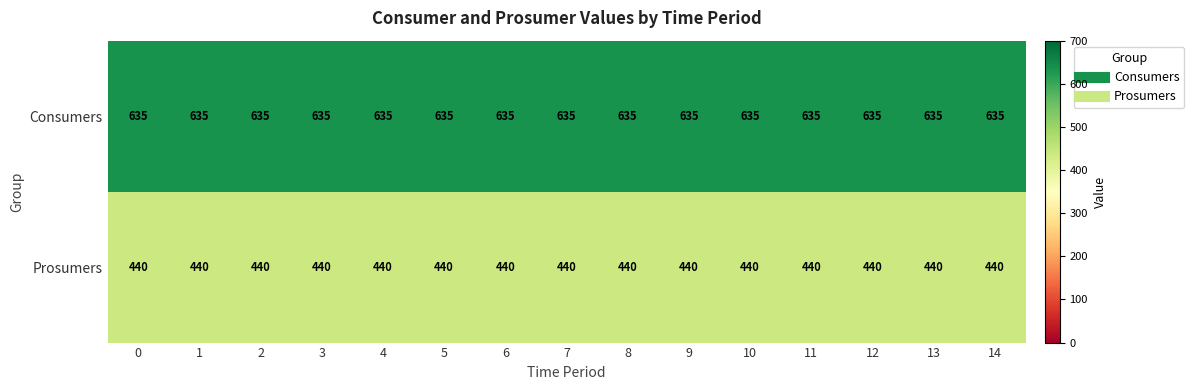

What is the total value across all series at 14?

1075